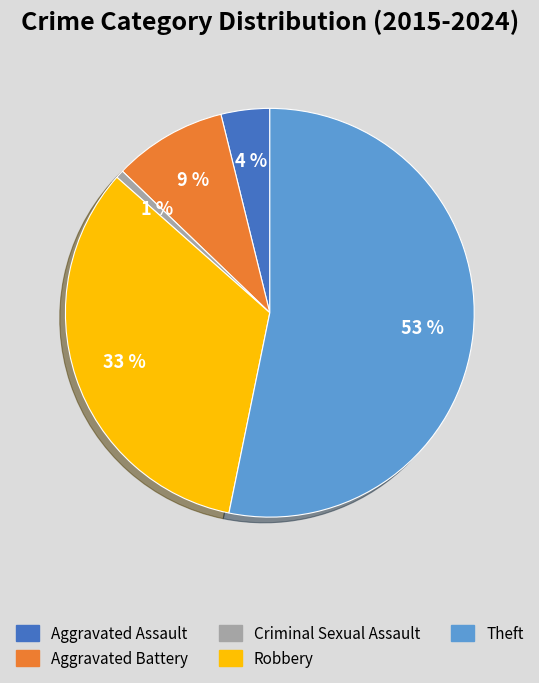

To the nearest percent, what percentage of the pie is Criminal Sexual Assault?

1%